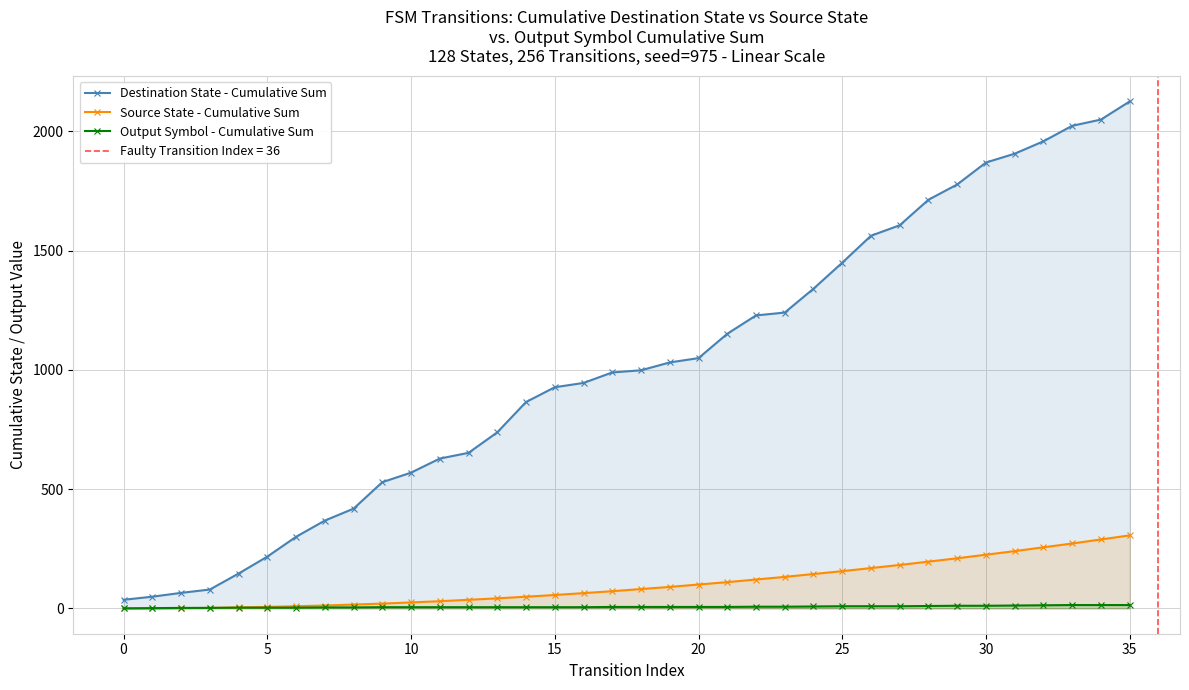

Rank the series by their maximum value, from lowest to highest.

Output Symbol - Cumulative Sum, Source State - Cumulative Sum, Destination State - Cumulative Sum